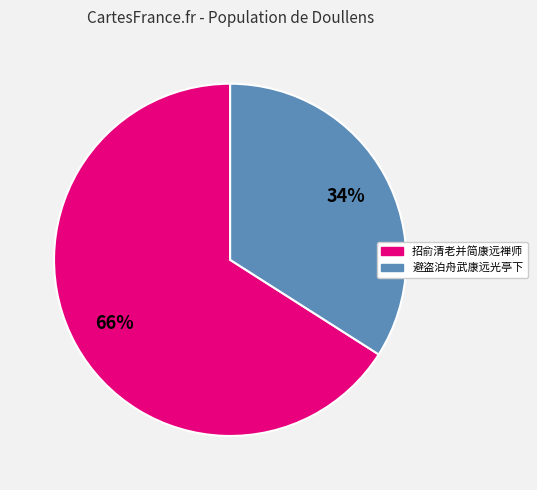

Count the number of slices in the pie.

2